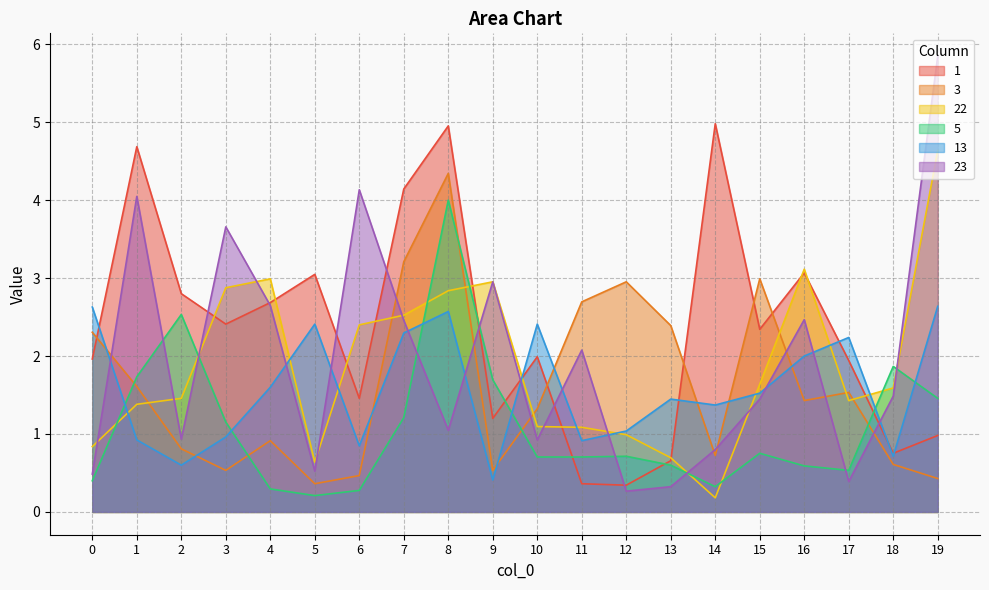

The 13 series shows 2.4 at 10. True or false?

True